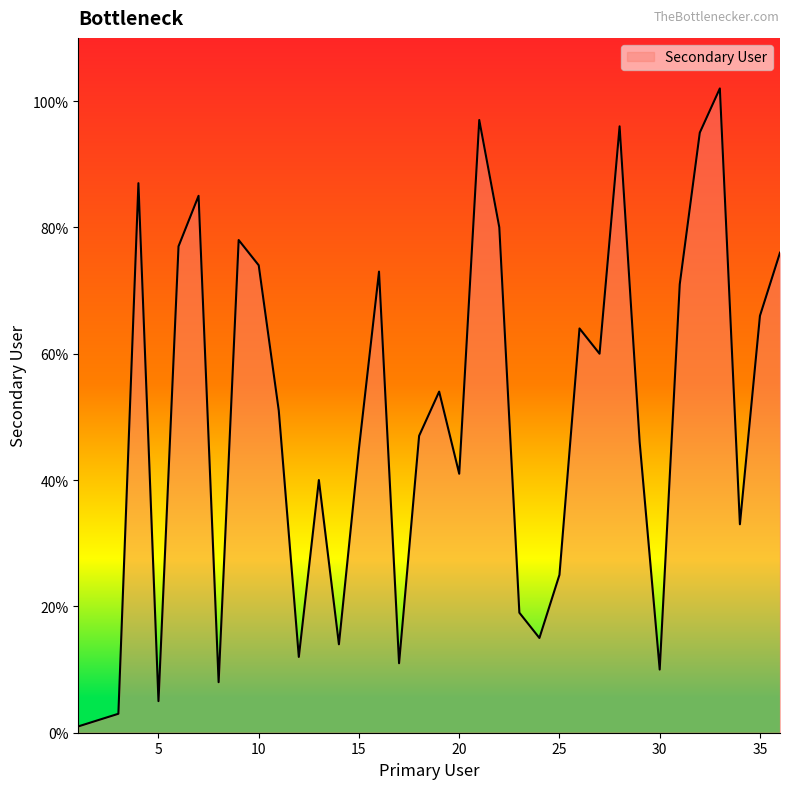

What is the difference between the maximum and minimum values?

101